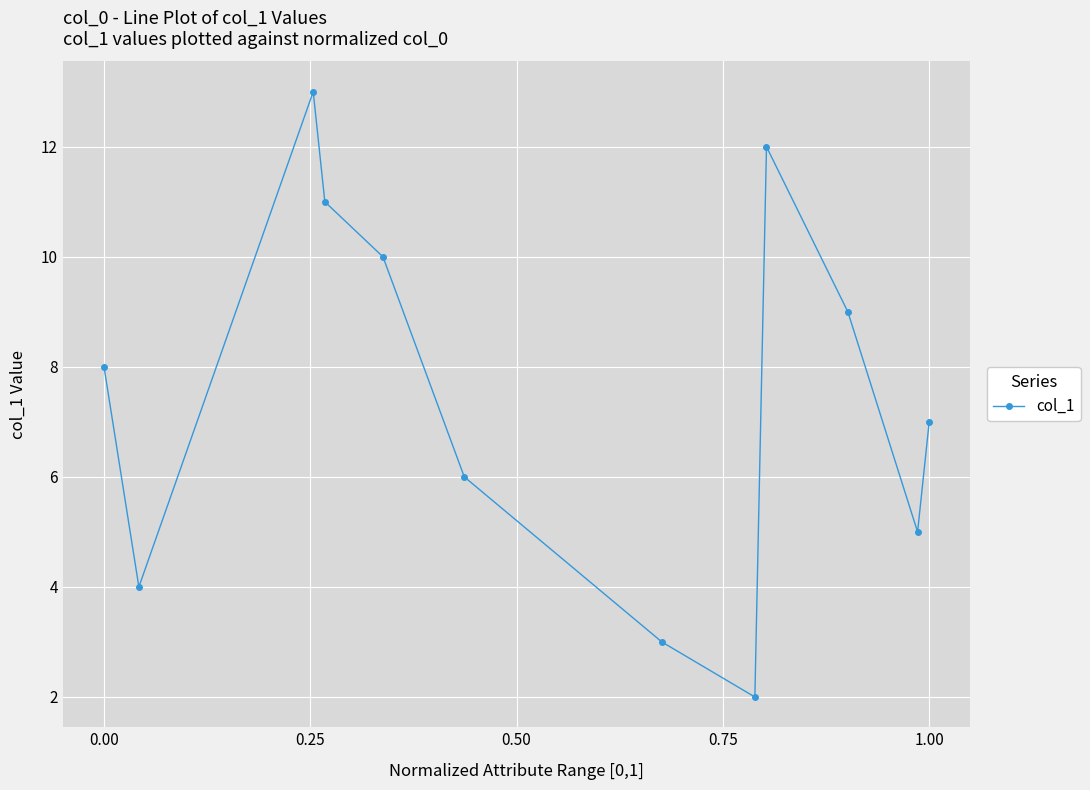

What is the average value?

7.5